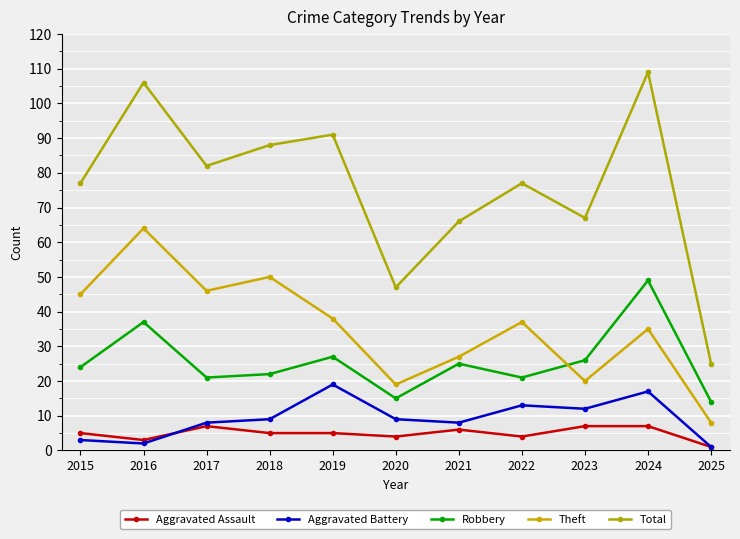

Reading left to right, extract all data points from this chart.

Aggravated Assault: 2015=5	2016=3	2017=7	2018=5	2019=5	2020=4	2021=6	2022=4	2023=7	2024=7	2025=1
Aggravated Battery: 2015=3	2016=2	2017=8	2018=9	2019=19	2020=9	2021=8	2022=13	2023=12	2024=17	2025=1
Robbery: 2015=24	2016=37	2017=21	2018=22	2019=27	2020=15	2021=25	2022=21	2023=26	2024=49	2025=14
Theft: 2015=45	2016=64	2017=46	2018=50	2019=38	2020=19	2021=27	2022=37	2023=20	2024=35	2025=8
Total: 2015=77	2016=106	2017=82	2018=88	2019=91	2020=47	2021=66	2022=77	2023=67	2024=109	2025=25